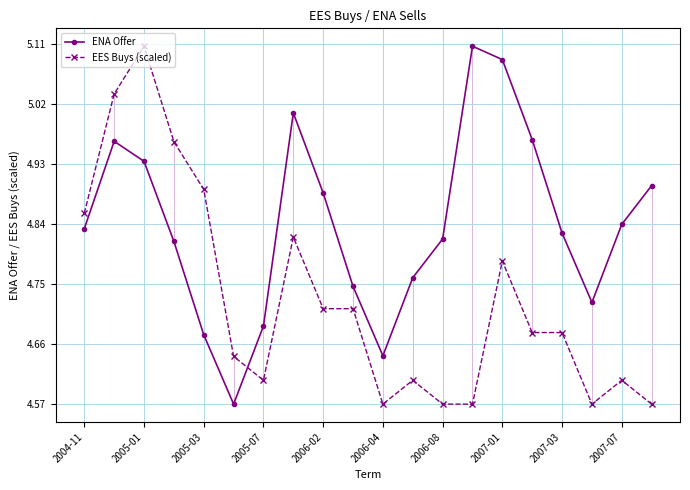

What is the difference between the second highest and minimum values in the EES Buys (scaled) series?

0.5